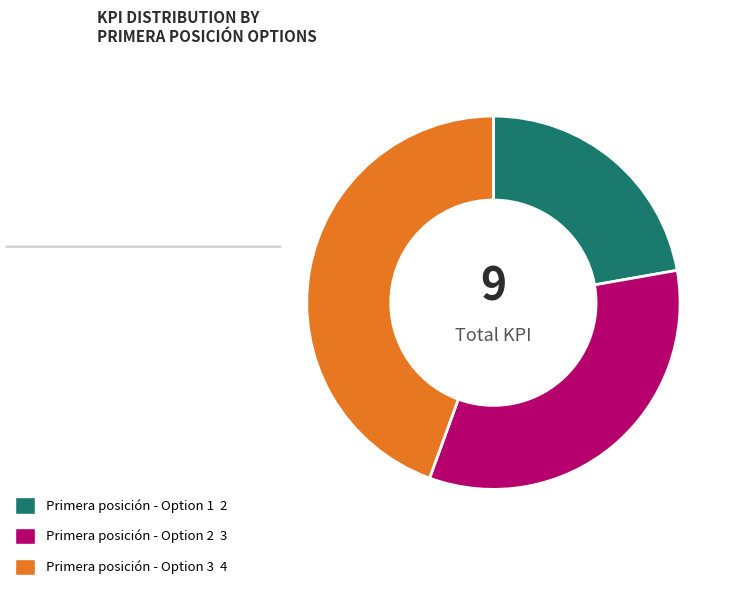

Does any single category account for the majority?

No